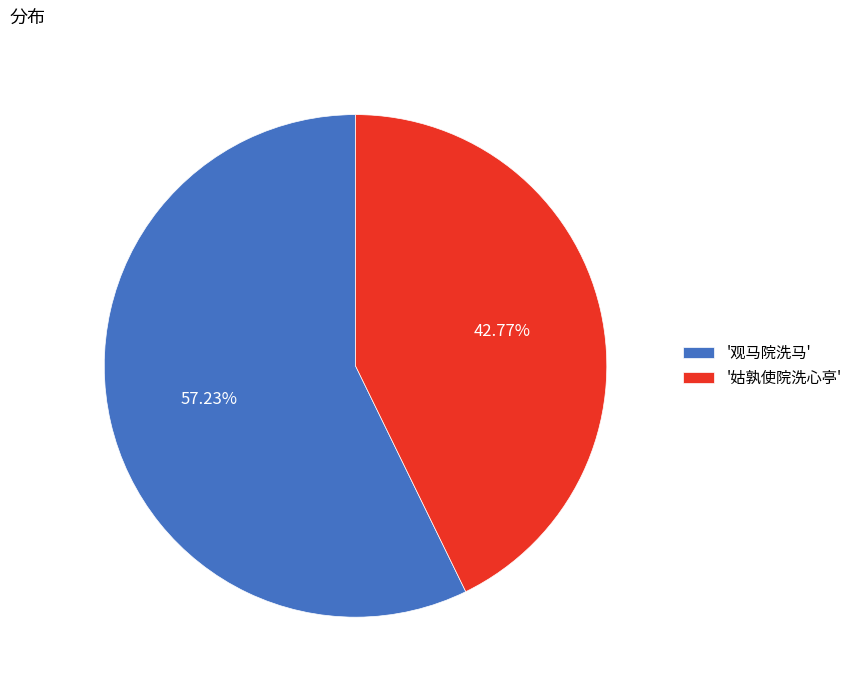

Combined, do '观马院洗马' and '姑孰使院洗心亭' account for over 50%?

Yes